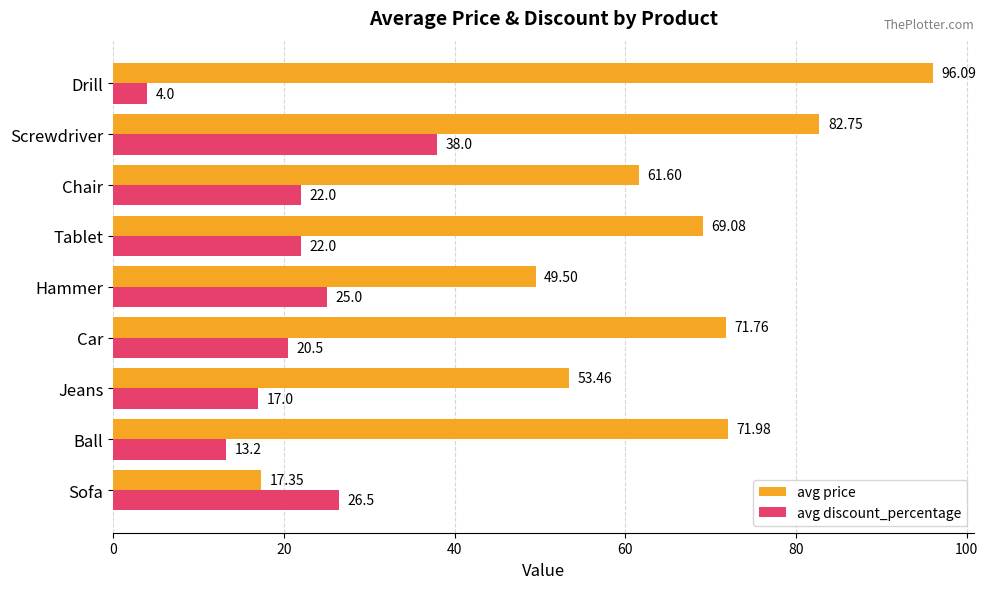

What is the minimum value shown in the chart?

4.0